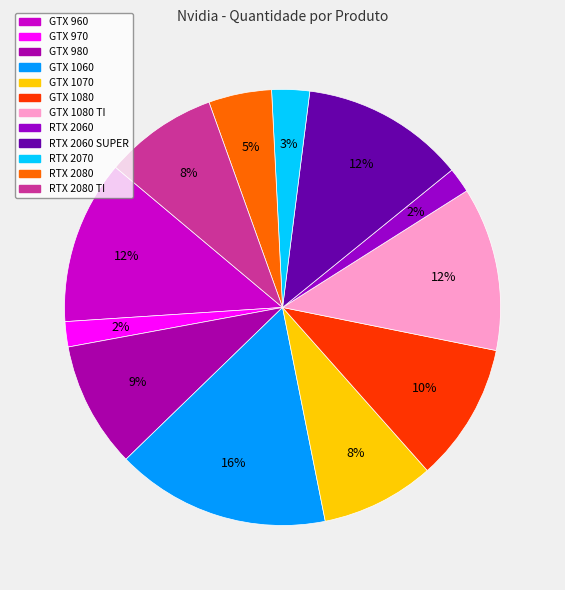

To the nearest percent, what is the average slice percentage?

8%